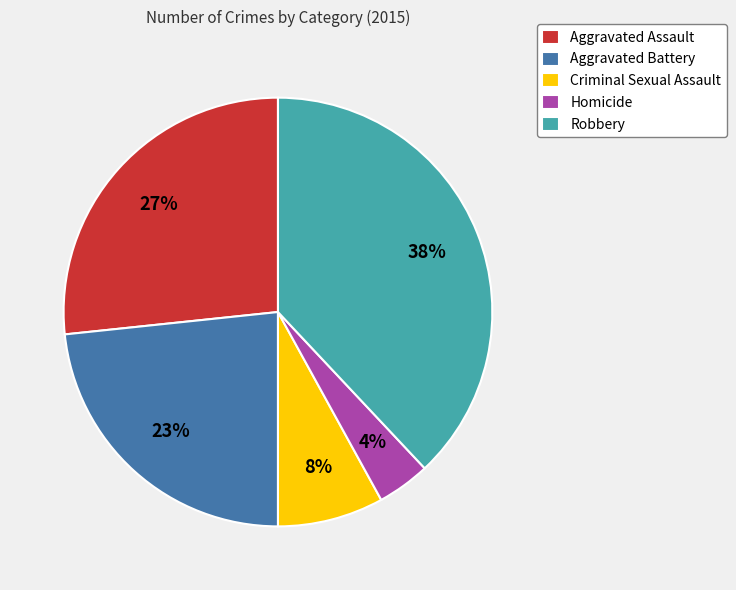

Do Aggravated Battery and Robbery together represent more than half of the pie?

Yes